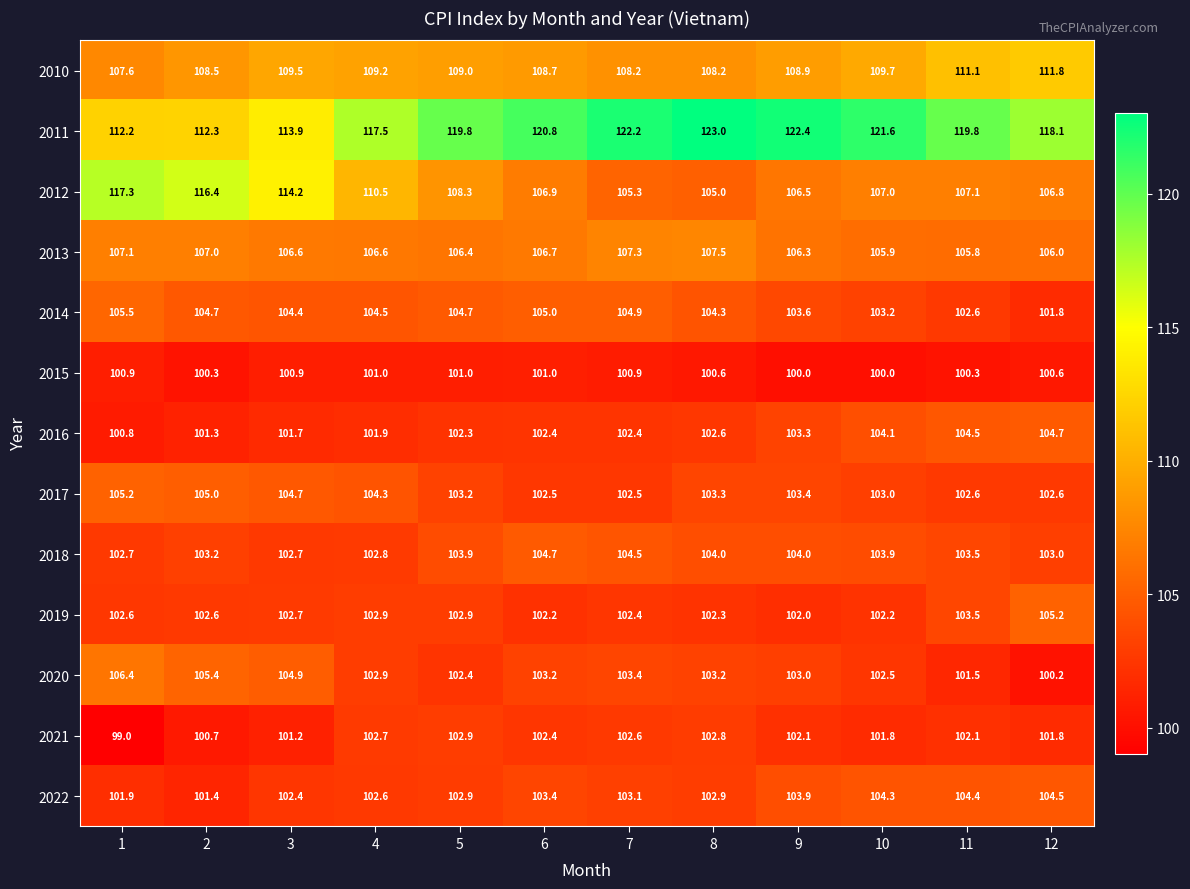

What is the difference between the 2010 values at 5 and 8?

0.8